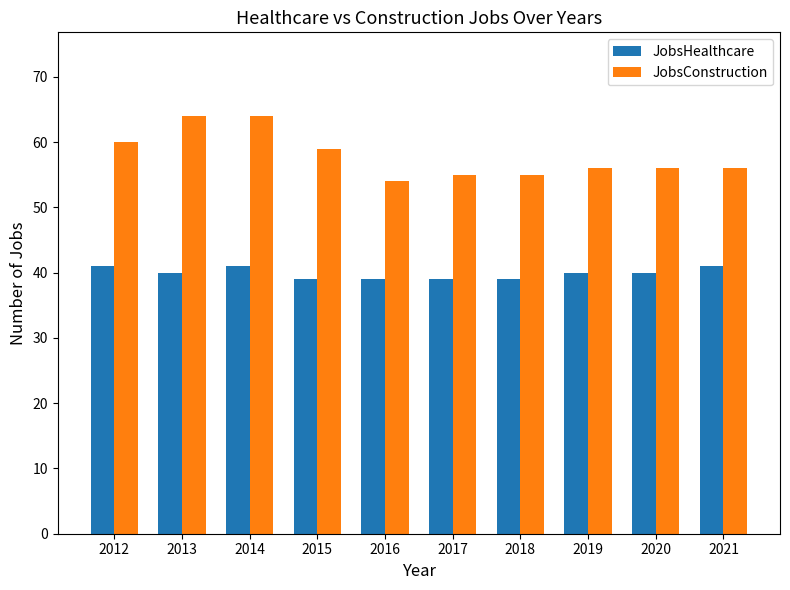

Does the chart contain any negative values?

No